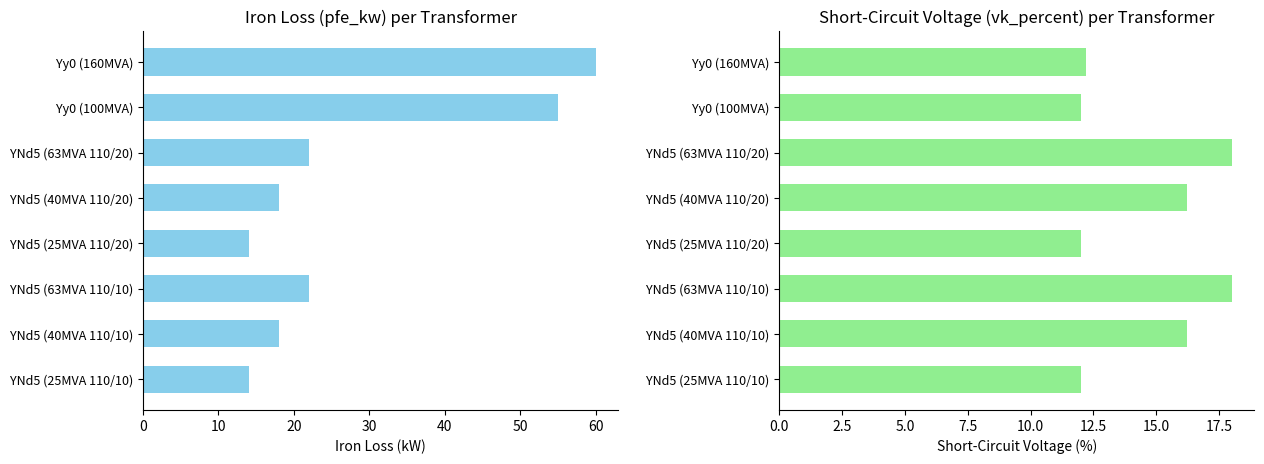

How many bars are there in each group?

2